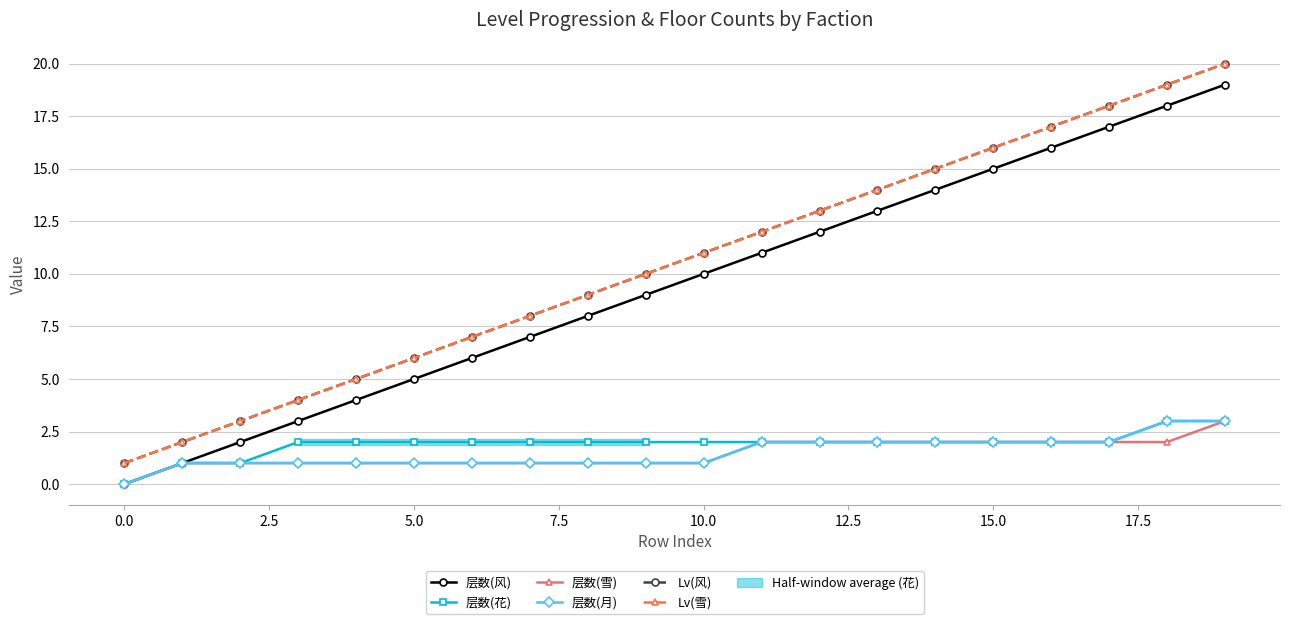

At which label does 层数(风) reach its minimum?

0.0